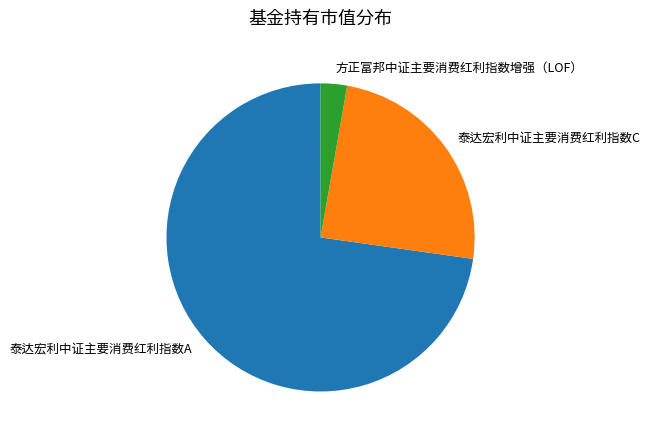

Rank the categories by value from highest to lowest.

泰达宏利中证主要消费红利指数A, 泰达宏利中证主要消费红利指数C, 方正富邦中证主要消费红利指数增强（LOF）